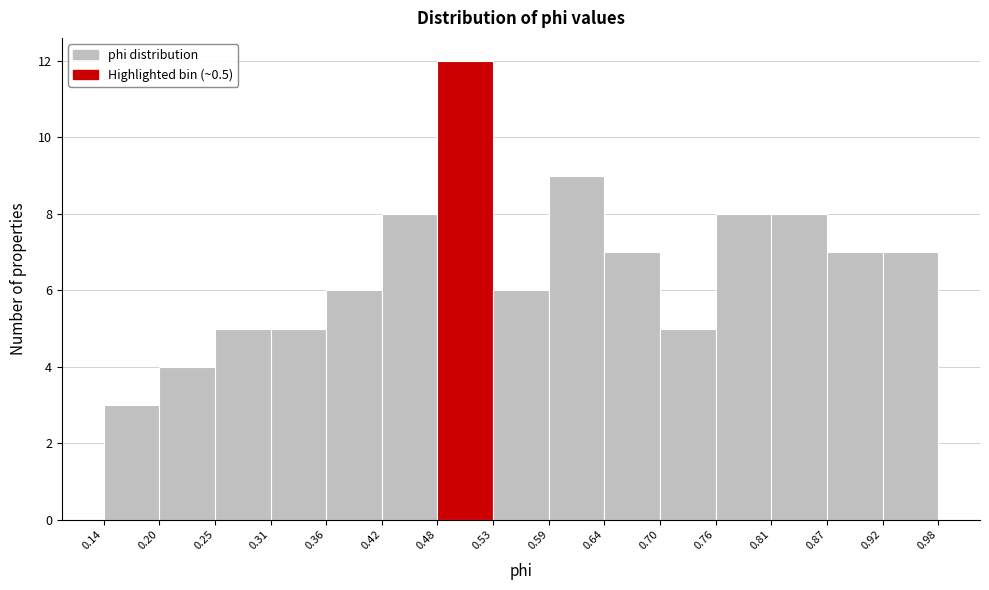

Reading left to right, list every bar in this chart as the range it spans on the x-axis followed by its height. The values are not printed on the chart, so give them approximately, as read against the axis.

0.14 to 0.20: 3
0.20 to 0.25: 4
0.25 to 0.31: 5
0.31 to 0.36: 5
0.36 to 0.42: 6
0.42 to 0.48: 8
0.48 to 0.53: 12
0.53 to 0.59: 6
0.59 to 0.64: 9
0.64 to 0.70: 7
0.70 to 0.76: 5
0.76 to 0.81: 8
0.81 to 0.87: 8
0.87 to 0.92: 7
0.92 to 0.98: 7